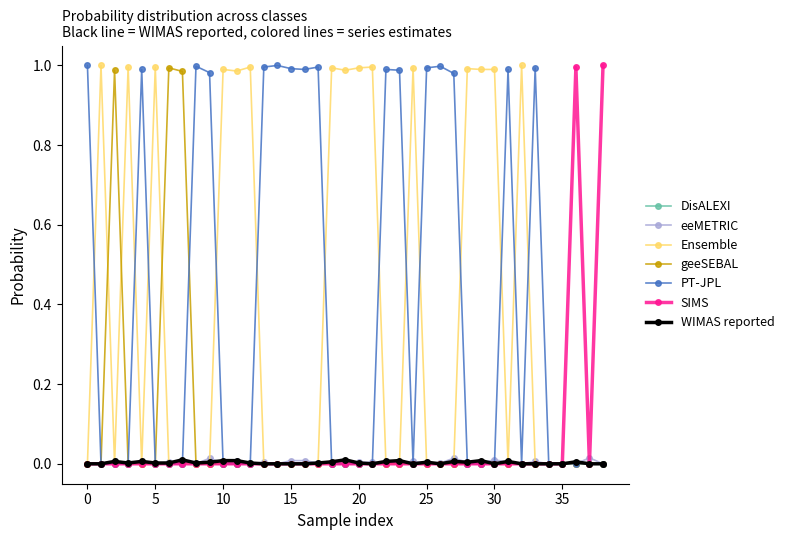

What are all the series names shown in the legend?

DisALEXI, eeMETRIC, Ensemble, geeSEBAL, PT-JPL, SIMS, WIMAS reported